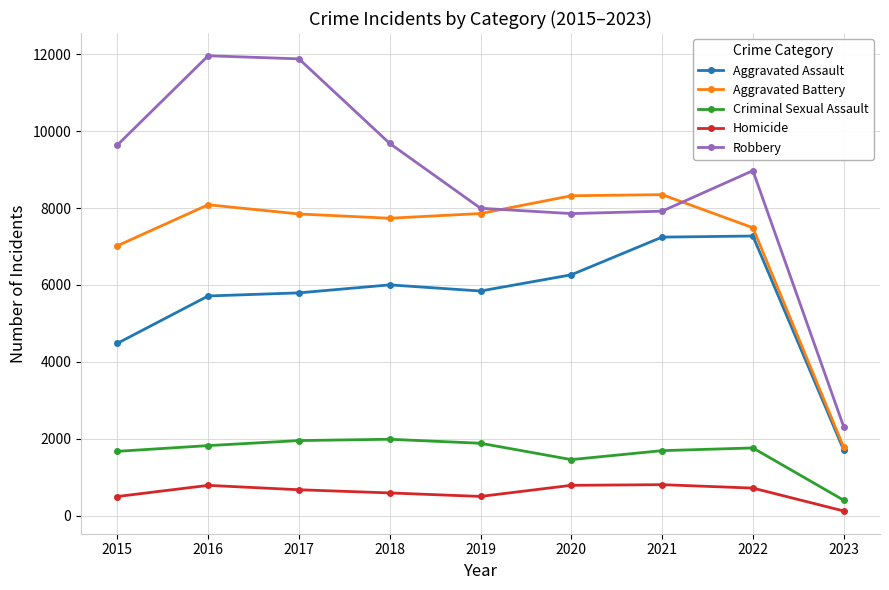

What is the highest value of the Aggravated Assault series?

7272